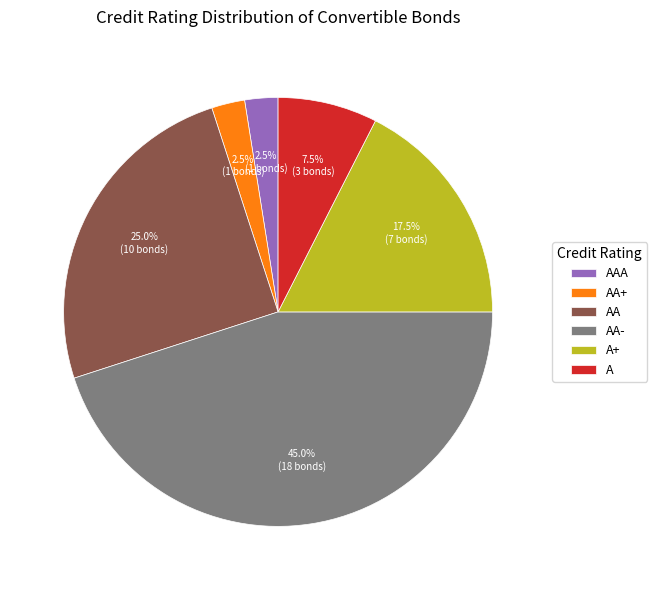

Between AA+ and AA-, which is larger?

AA-